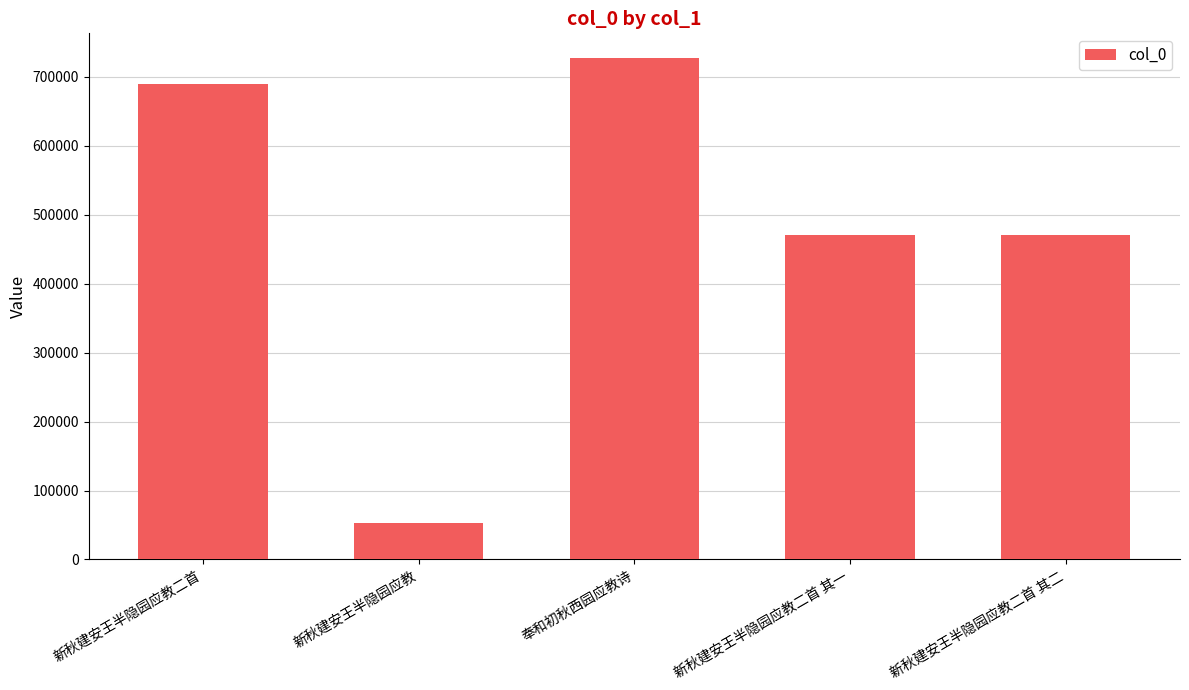

Approximately how many times larger is the value at 新秋建安王半隐园应教二首 其二 compared to 新秋建安王半隐园应教二首?

0.7